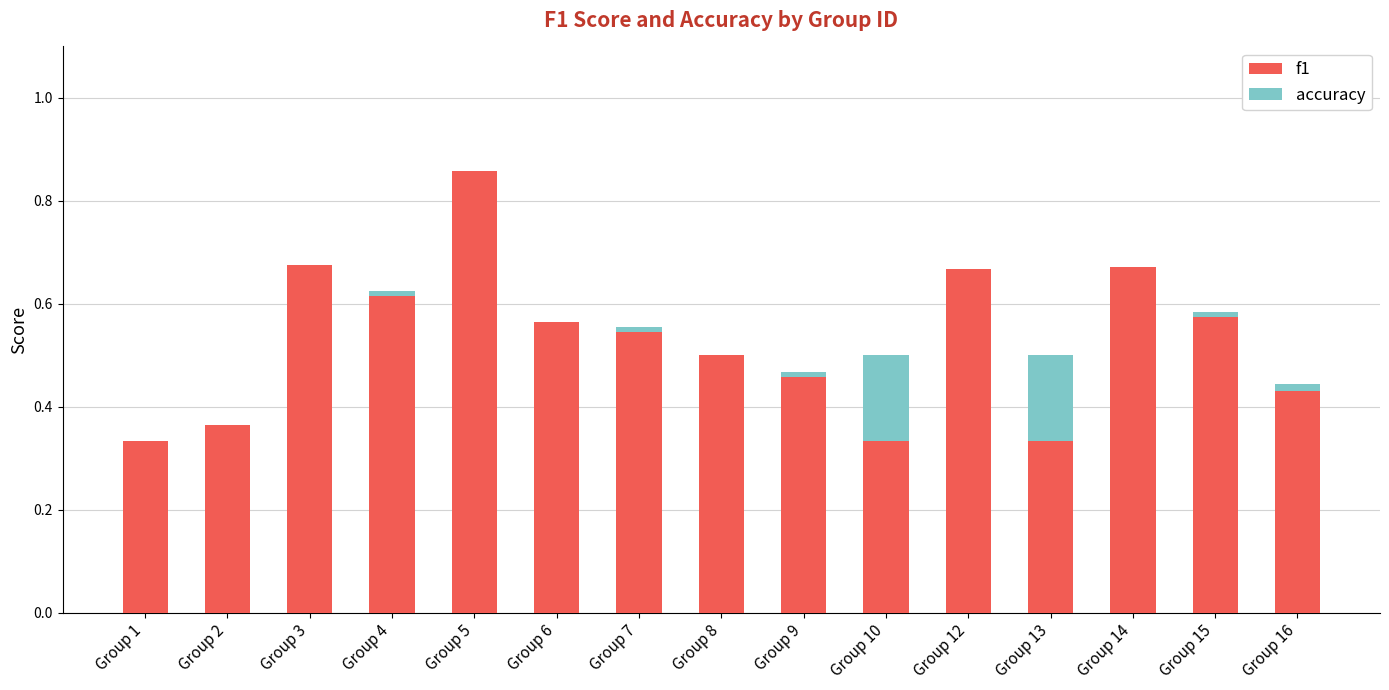

Are the bars horizontal?

No